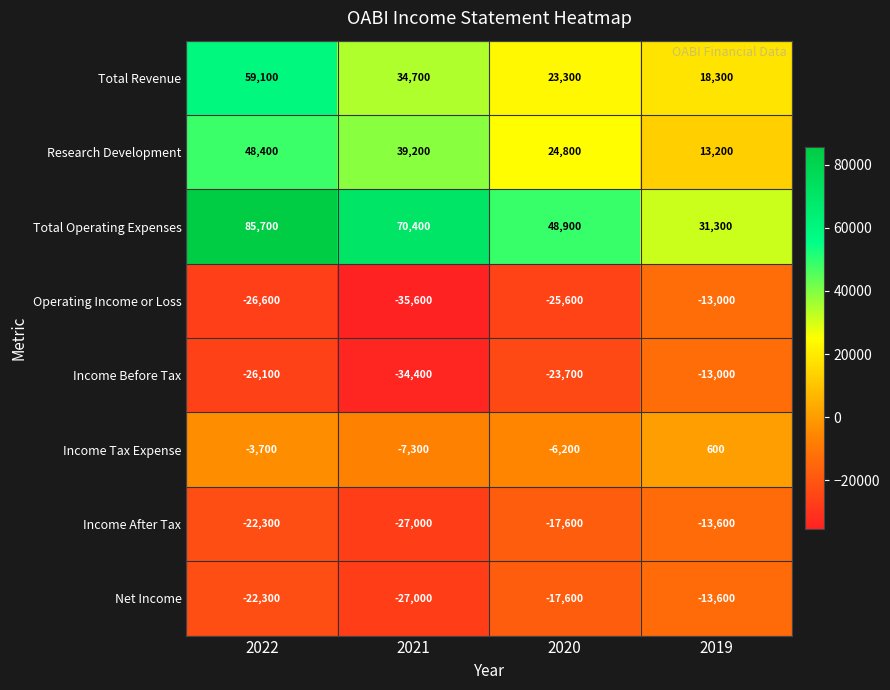

Rank the categories by Income Tax Expense value from highest to lowest.

2019, 2022, 2020, 2021